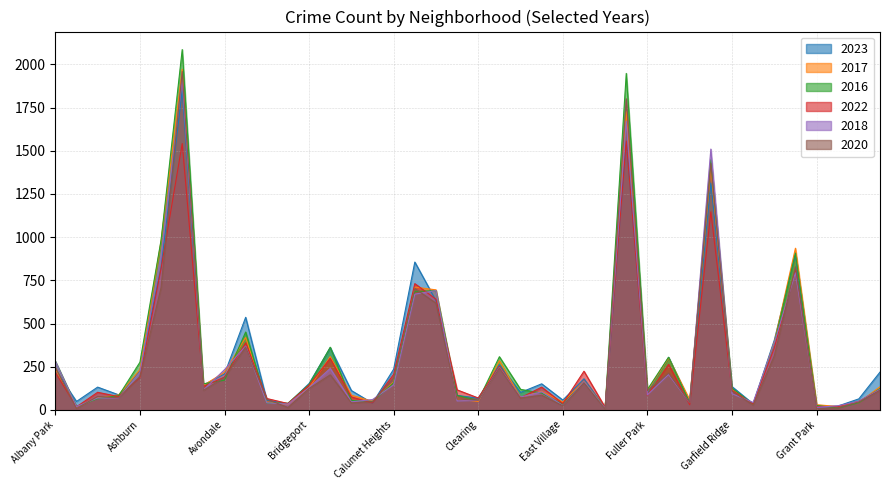

Reading left to right, transcribe all the data shown in this chart.

2023: Albany Park=232	Andersonville=49	Archer Heights=132	Armour Square=87	Ashburn=228	Auburn Gresham=825	Austin=1848	Avalon Park=144	Avondale=208	Belmont Cragin=536	Beverly=56	Boystown=35	Bridgeport=153	Brighton Park=360	Bucktown=112	Burnside=39	Calumet Heights=236	Chatham=856	Chicago Lawn=633	Chinatown=84	Clearing=68	Douglas=262	Dunning=101	East Side=151	East Village=57	Edgewater=180	Edison Park=10	Englewood=1553	Fuller Park=102	Gage Park=304	Galewood=48	Garfield Park=1313	Garfield Ridge=135	Gold Coast=35	Grand Boulevard=404	Grand Crossing=898	Grant Park=16	Greektown=22	Hegewisch=64	Hermosa=219
2017: Albany Park=235	Andersonville=17	Archer Heights=69	Armour Square=87	Ashburn=233	Auburn Gresham=978	Austin=1972	Avalon Park=142	Avondale=218	Belmont Cragin=420	Beverly=46	Boystown=33	Bridgeport=128	Brighton Park=309	Bucktown=85	Burnside=50	Calumet Heights=162	Chatham=711	Chicago Lawn=695	Chinatown=63	Clearing=49	Douglas=285	Dunning=72	East Side=108	East Village=46	Edgewater=166	Edison Park=12	Englewood=1726	Fuller Park=110	Gage Park=301	Galewood=58	Garfield Park=1401	Garfield Ridge=119	Gold Coast=31	Grand Boulevard=392	Grand Crossing=936	Grant Park=30	Greektown=20	Hegewisch=43	Hermosa=134
2016: Albany Park=282	Andersonville=20	Archer Heights=65	Armour Square=83	Ashburn=276	Auburn Gresham=983	Austin=2086	Avalon Park=151	Avondale=172	Belmont Cragin=451	Beverly=40	Boystown=39	Bridgeport=147	Brighton Park=363	Bucktown=55	Burnside=49	Calumet Heights=157	Chatham=686	Chicago Lawn=690	Chinatown=84	Clearing=55	Douglas=308	Dunning=119	East Side=97	East Village=32	Edgewater=162	Edison Park=12	Englewood=1948	Fuller Park=118	Gage Park=305	Galewood=42	Garfield Park=1448	Garfield Ridge=126	Gold Coast=33	Grand Boulevard=384	Grand Crossing=908	Grant Park=26	Greektown=11	Hegewisch=42	Hermosa=124
2022: Albany Park=216	Andersonville=18	Archer Heights=102	Armour Square=77	Ashburn=188	Auburn Gresham=819	Austin=1542	Avalon Park=136	Avondale=190	Belmont Cragin=389	Beverly=66	Boystown=37	Bridgeport=143	Brighton Park=299	Bucktown=75	Burnside=40	Calumet Heights=206	Chatham=731	Chicago Lawn=641	Chinatown=116	Clearing=69	Douglas=253	Dunning=70	East Side=132	East Village=37	Edgewater=224	Edison Park=15	Englewood=1556	Fuller Park=84	Gage Park=264	Galewood=30	Garfield Park=1147	Garfield Ridge=114	Gold Coast=34	Grand Boulevard=359	Grand Crossing=810	Grant Park=20	Greektown=19	Hegewisch=50	Hermosa=117
2018: Albany Park=281	Andersonville=19	Archer Heights=69	Armour Square=69	Ashburn=218	Auburn Gresham=898	Austin=1912	Avalon Park=115	Avondale=233	Belmont Cragin=370	Beverly=41	Boystown=34	Bridgeport=129	Brighton Park=240	Bucktown=47	Burnside=60	Calumet Heights=145	Chatham=670	Chicago Lawn=691	Chinatown=52	Clearing=55	Douglas=246	Dunning=74	East Side=105	East Village=26	Edgewater=164	Edison Park=9	Englewood=1672	Fuller Park=87	Gage Park=205	Galewood=42	Garfield Park=1510	Garfield Ridge=94	Gold Coast=43	Grand Boulevard=388	Grand Crossing=794	Grant Park=15	Greektown=24	Hegewisch=49	Hermosa=119
2020: Albany Park=246	Andersonville=8	Archer Heights=78	Armour Square=70	Ashburn=193	Auburn Gresham=708	Austin=1959	Avalon Park=113	Avondale=188	Belmont Cragin=364	Beverly=62	Boystown=14	Bridgeport=124	Brighton Park=203	Bucktown=41	Burnside=47	Calumet Heights=185	Chatham=703	Chicago Lawn=618	Chinatown=63	Clearing=56	Douglas=242	Dunning=69	East Side=85	East Village=24	Edgewater=157	Edison Park=5	Englewood=1801	Fuller Park=112	Gage Park=213	Galewood=43	Garfield Park=1427	Garfield Ridge=109	Gold Coast=28	Grand Boulevard=313	Grand Crossing=828	Grant Park=7	Greektown=11	Hegewisch=46	Hermosa=114